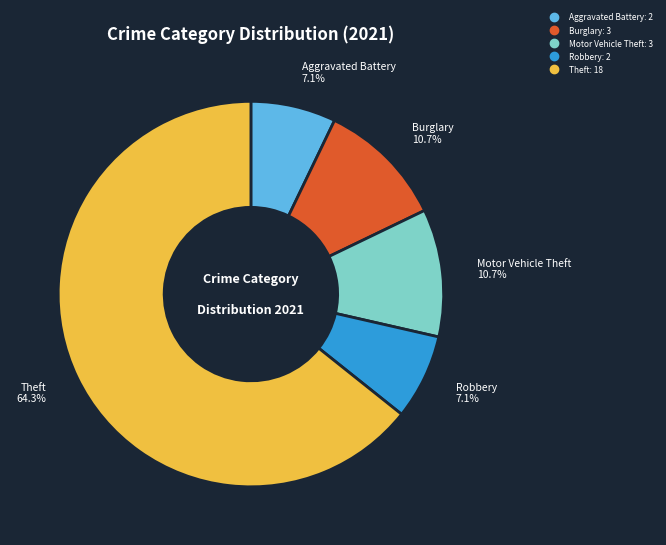

How many segments does this pie chart have?

5